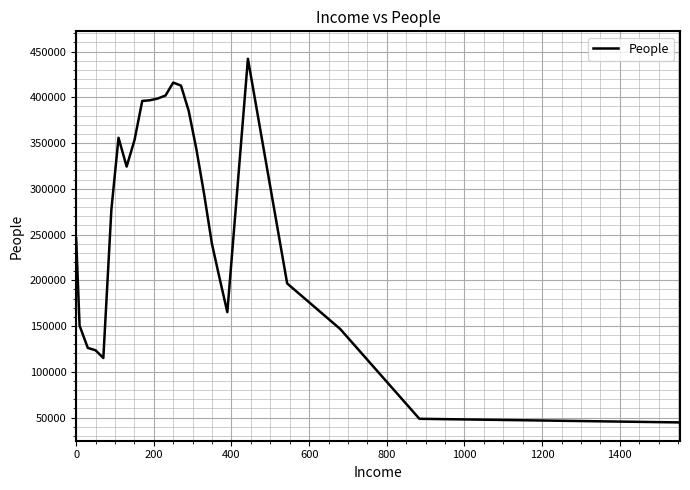

What is the greatest value displayed?

442075